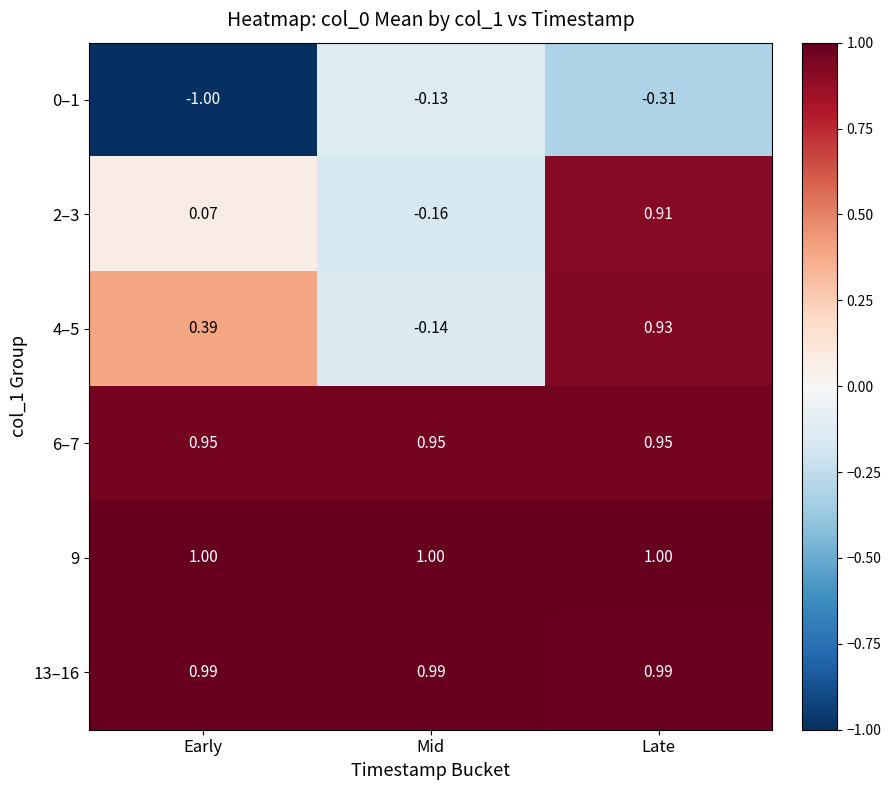

At which category is the sum across all series the highest?

Late